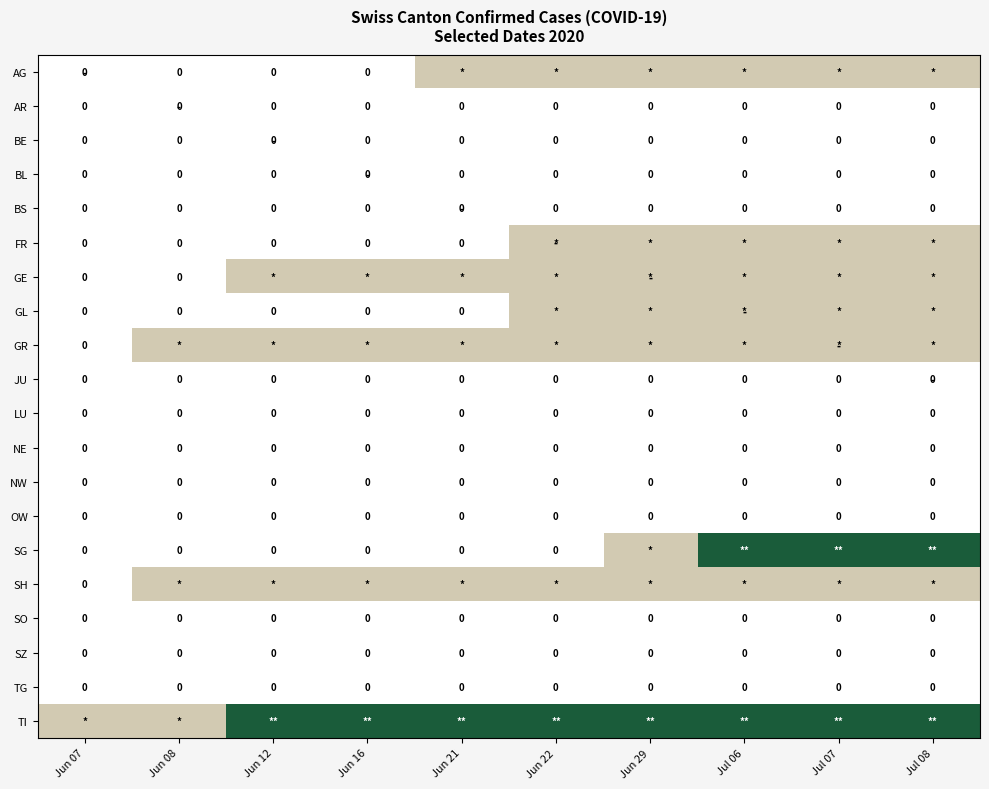

Is it true that JU equals 0 at Jun 22?

True